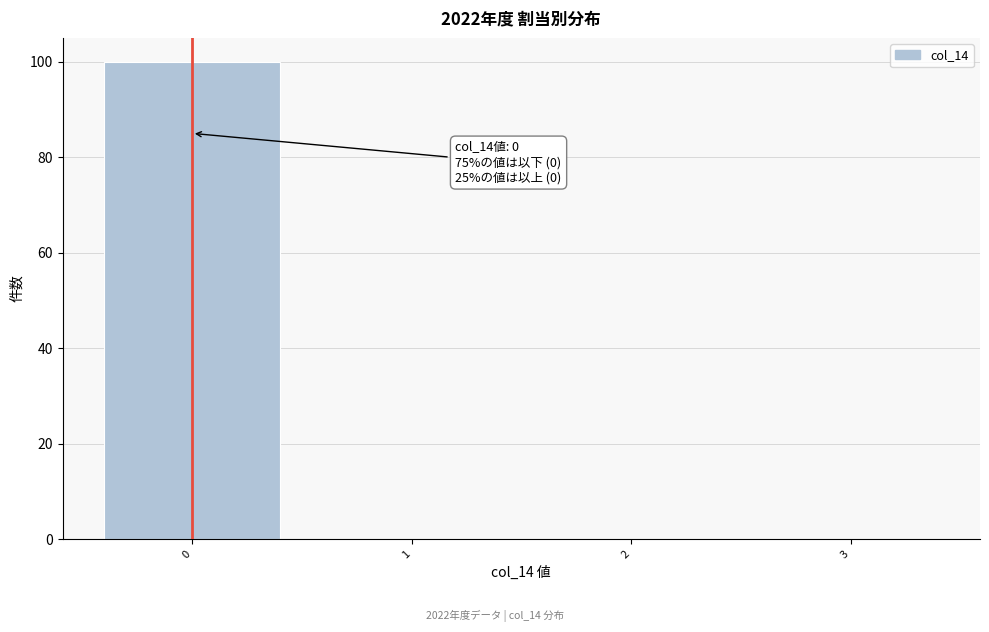

Over which range of the x-axis is the bar tallest?

-0.5 to 0.5